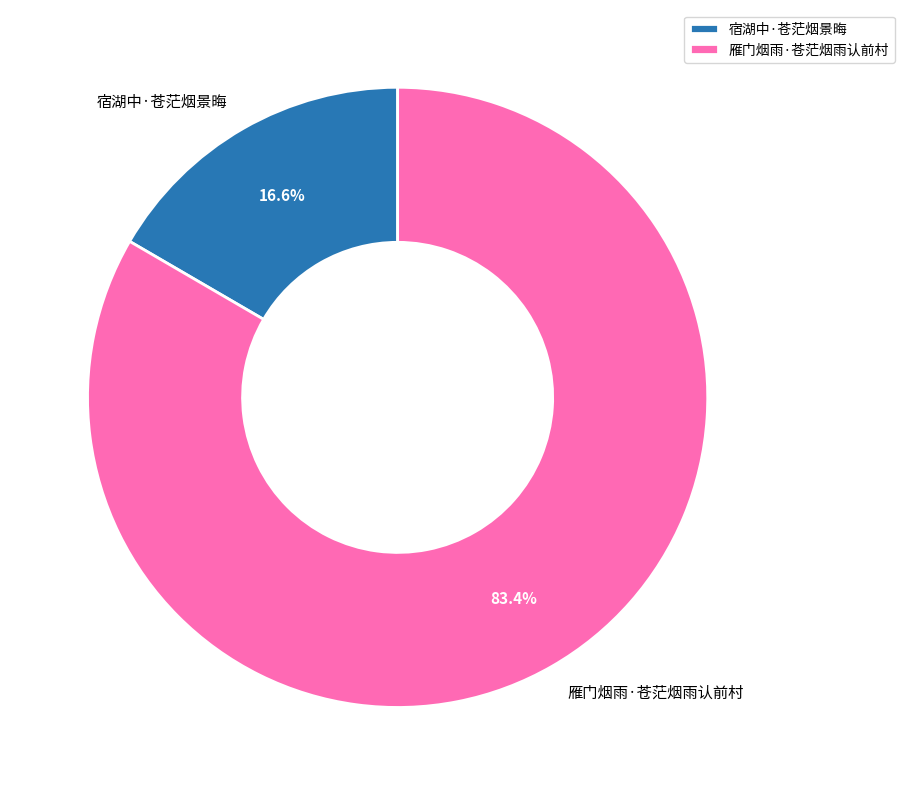

Between 雁门烟雨·苍茫烟雨认前村 and 宿湖中·苍茫烟景晦, which is larger?

雁门烟雨·苍茫烟雨认前村